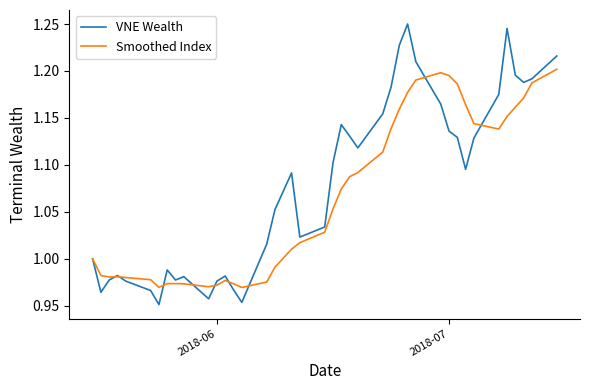

Which series has the largest total across all categories?

VNE Wealth